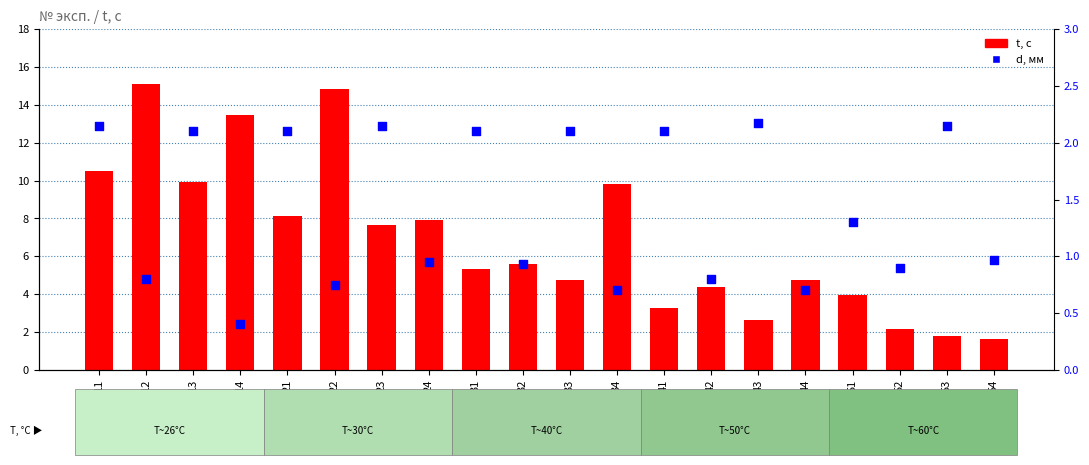

Which series contains the lowest Y value?

d, мм